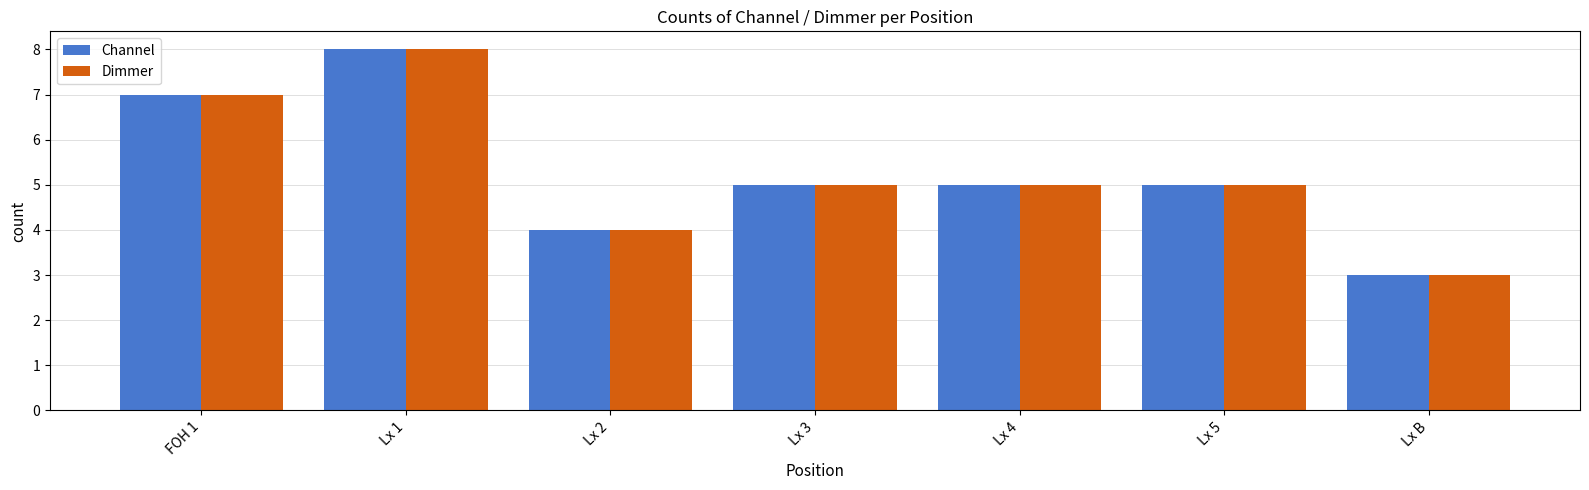

What are all the series names shown in the legend?

Channel, Dimmer